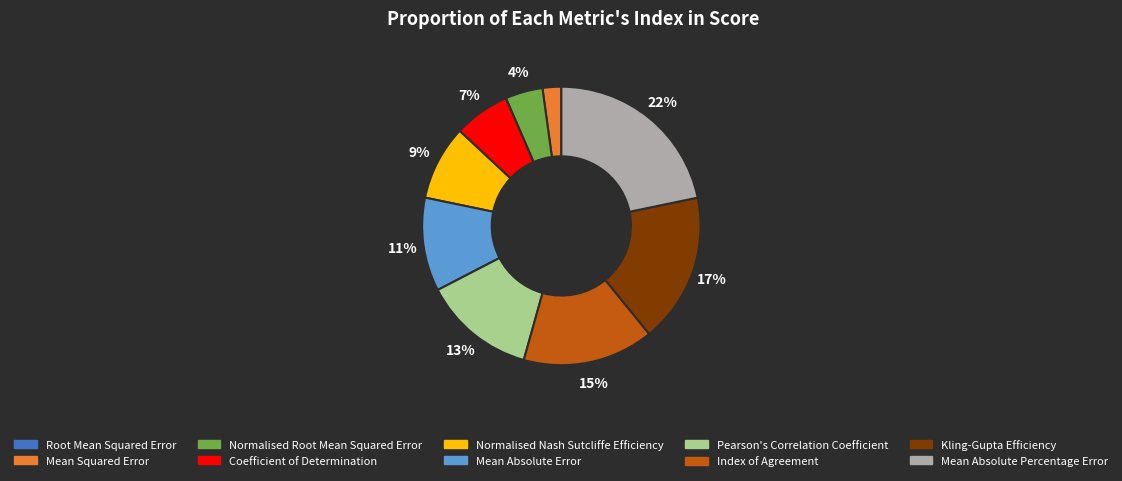

Combined, do Pearson's Correlation Coefficient and Coefficient of Determination account for over 50%?

No